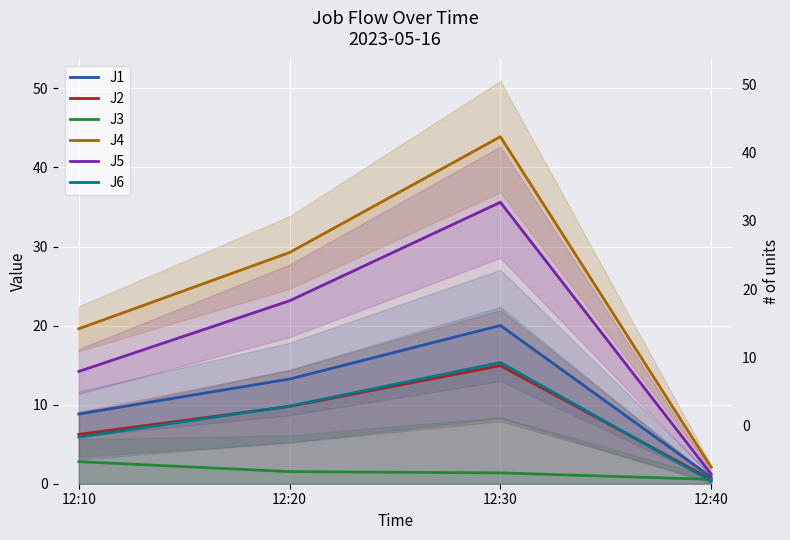

At which category is the sum across all series the highest?

12:30